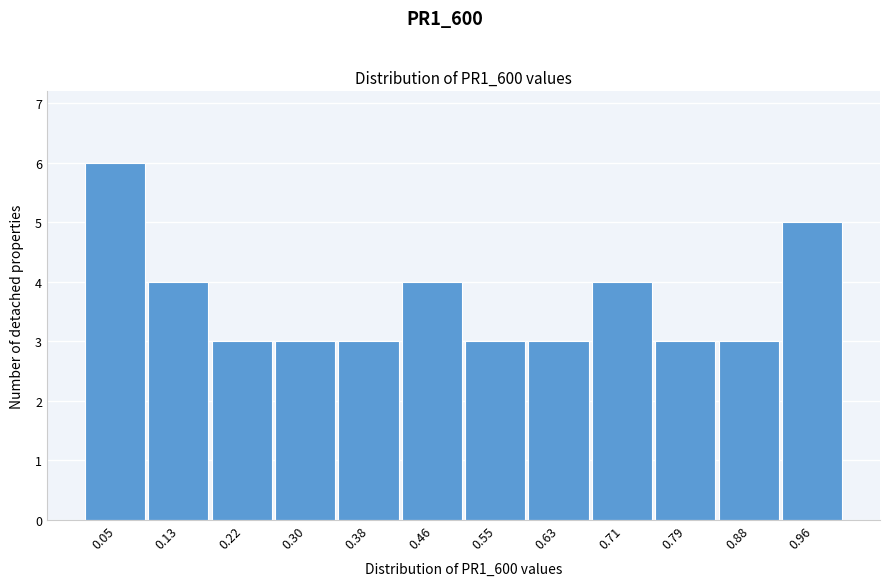

What is the height of the bar covering 0.09 to 0.18 on the x-axis? Neither the bar edges nor the heights are printed on the chart, so give them approximately, as read against the axes.

4